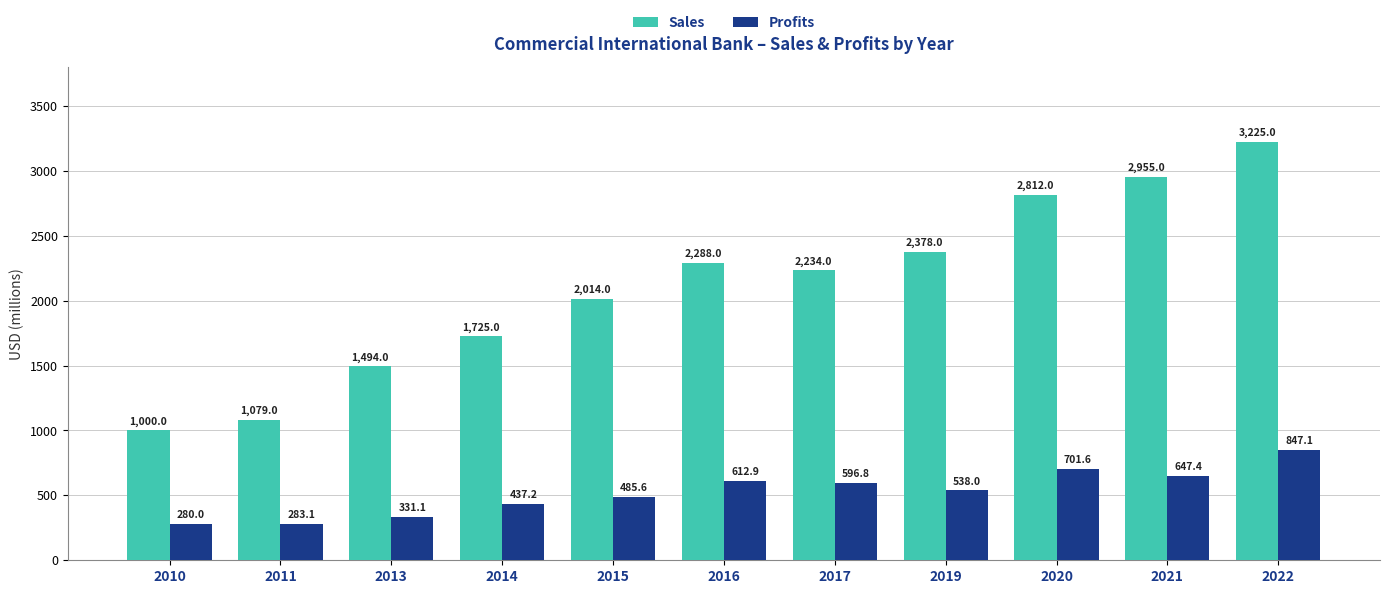

At which category is the sum across all series the highest?

2022